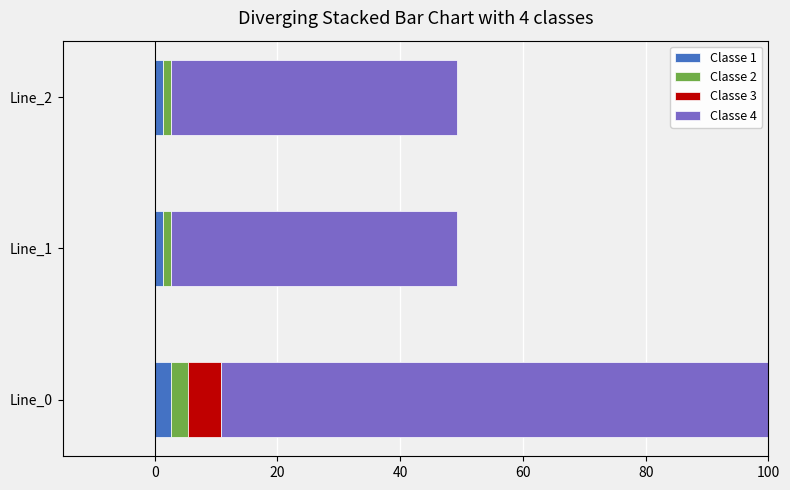

What is the maximum value shown in the chart?

93.2